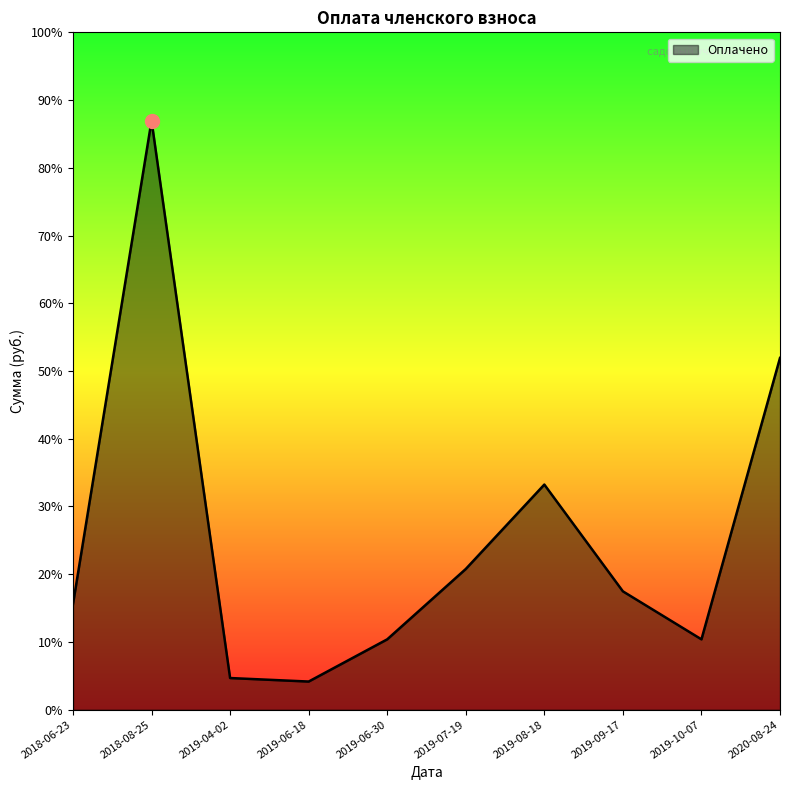

What is the difference between the maximum and minimum values?

7972.5